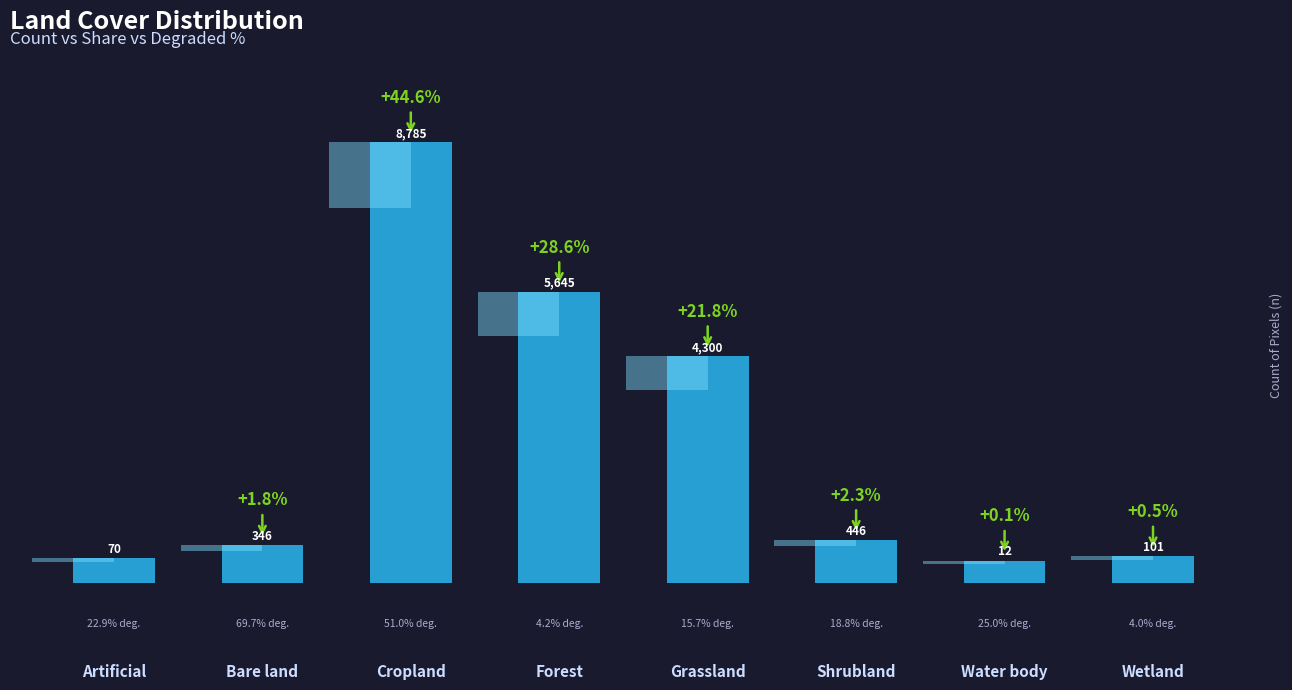

Which category has the highest value across all series?

Cropland